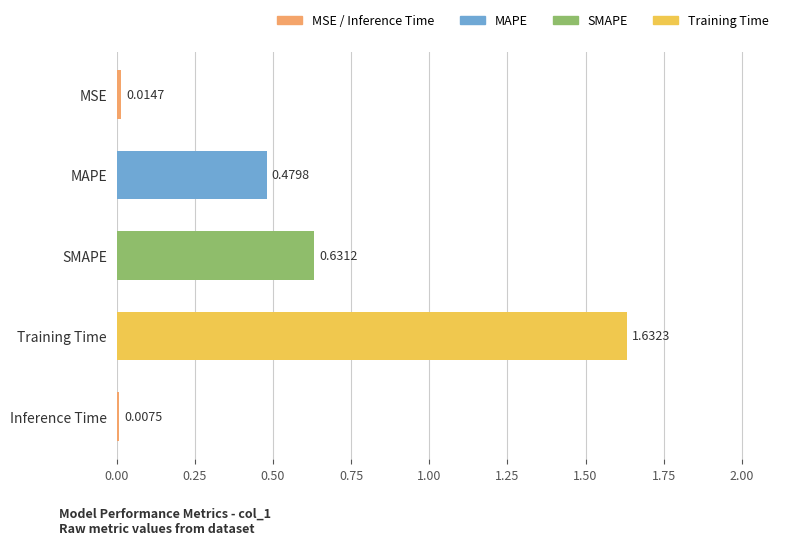

Are the bars horizontal?

Yes